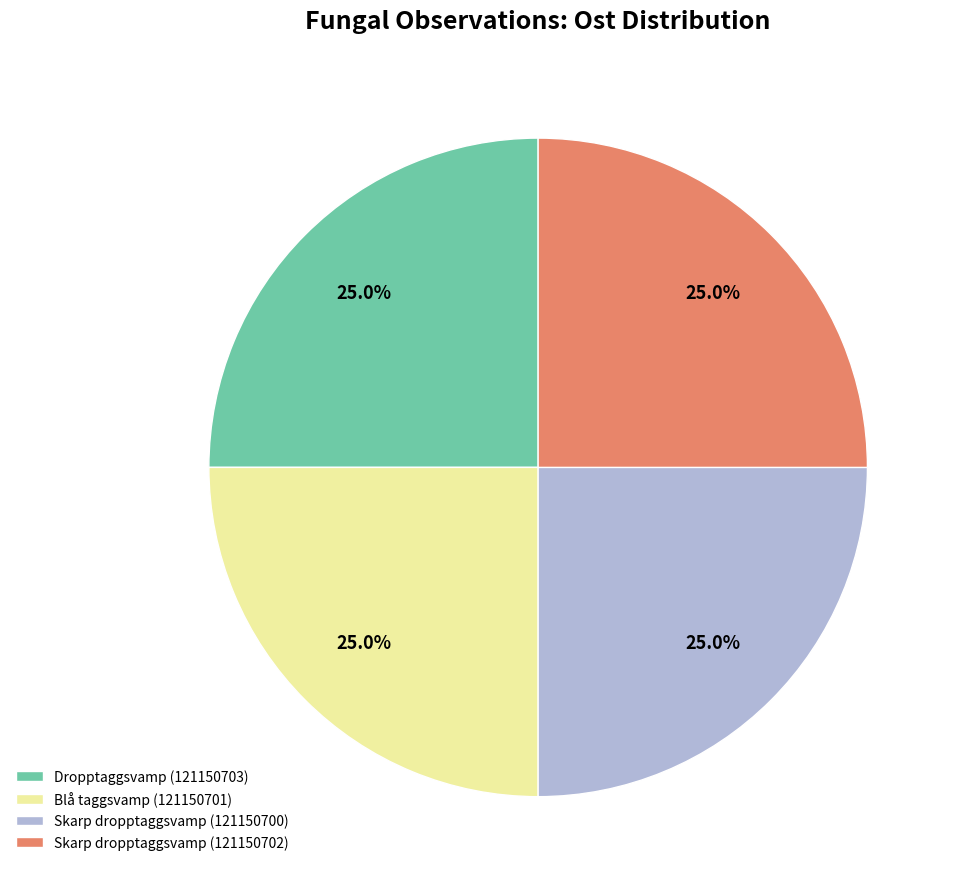

Does Skarp dropptaggsvamp (121150702) account for over 50% of the chart?

No